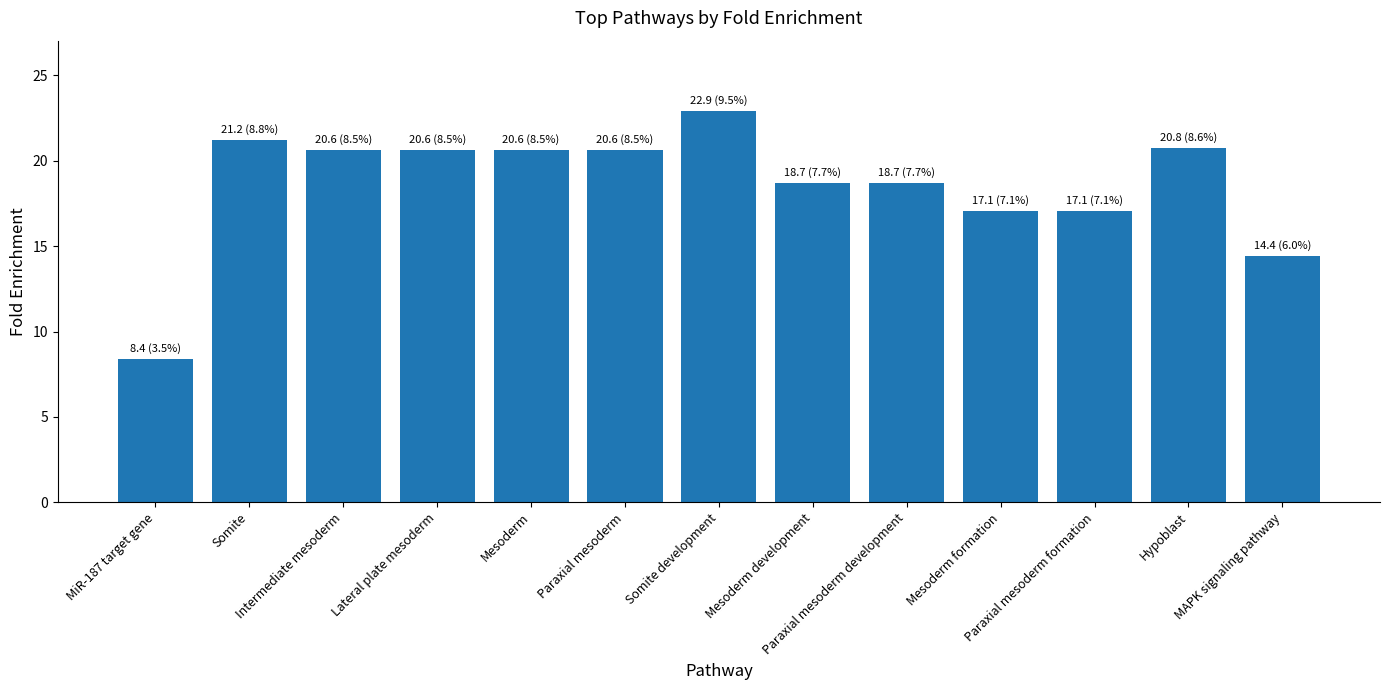

What is the label of the 1st bar from the right?

MAPK signaling pathway